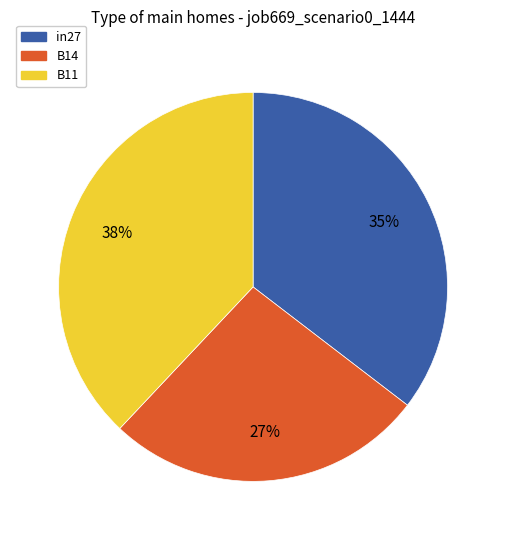

What percentage is the in27 slice, to the nearest percent?

35%